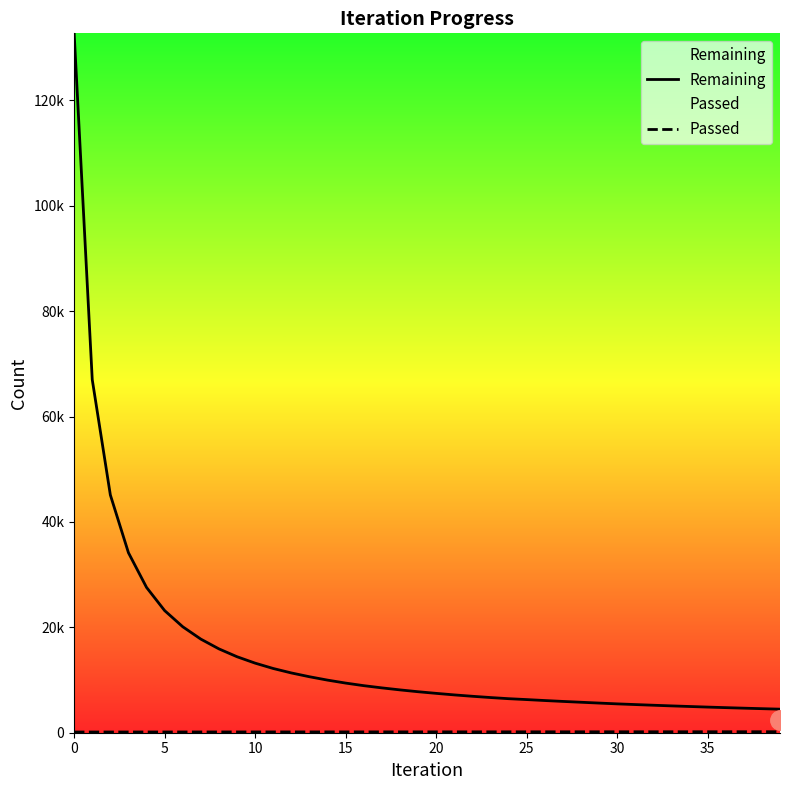

True or false: Passed and Remaining intersect in this chart.

False